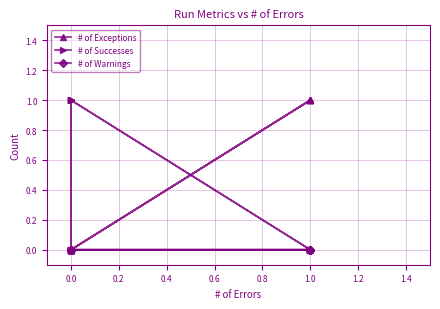

Which series has the largest total across all categories?

# of Exceptions